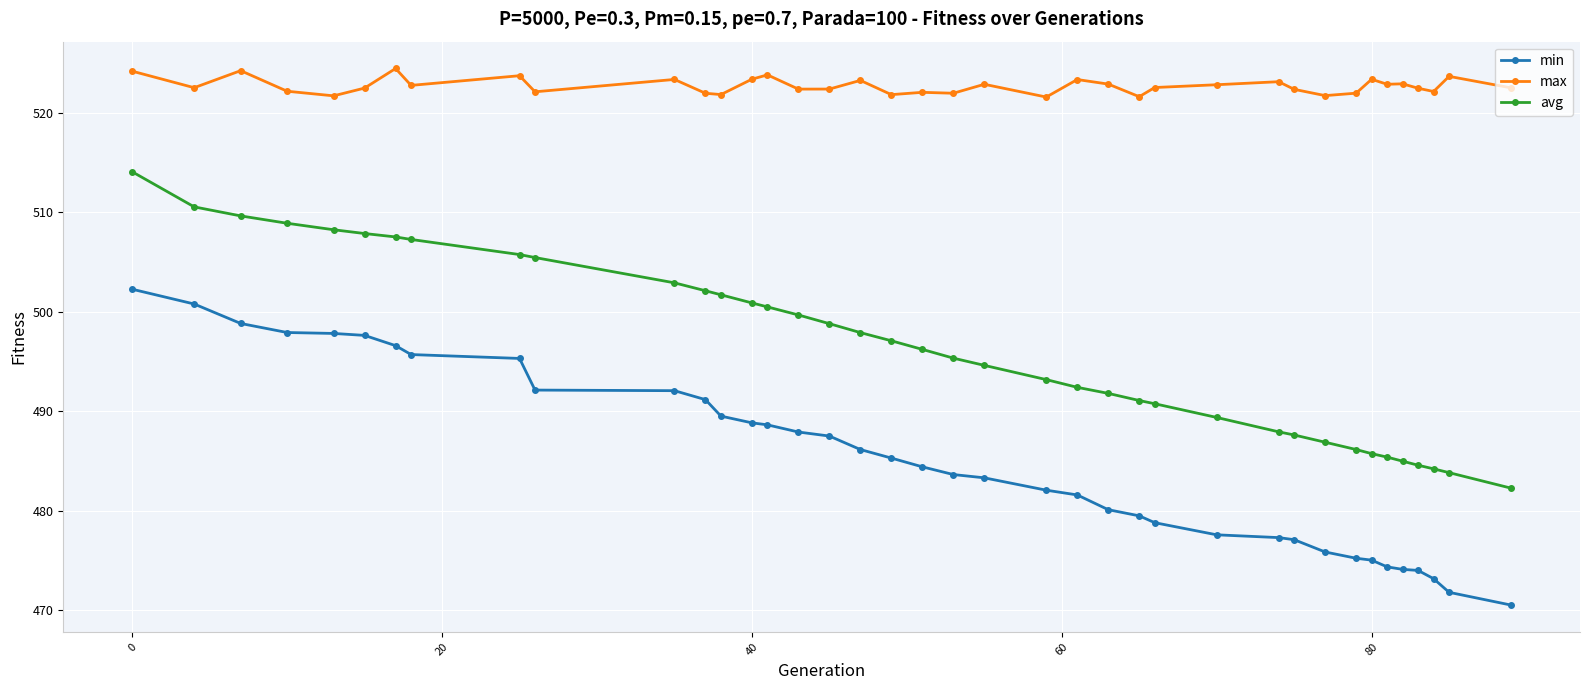

What is the smallest value displayed?

470.5